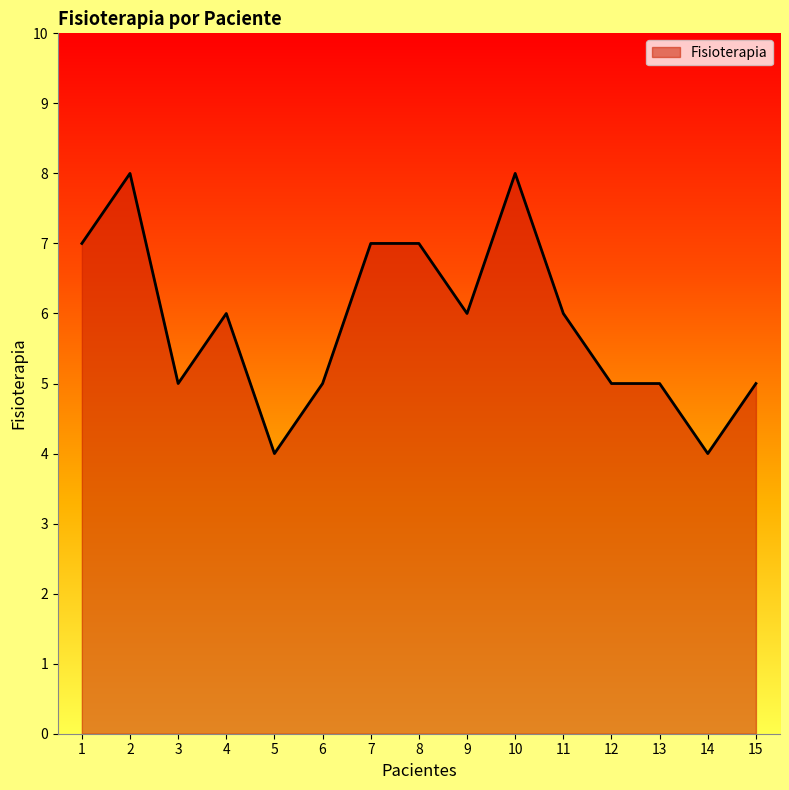

Which has a higher value, 9 or 14?

9